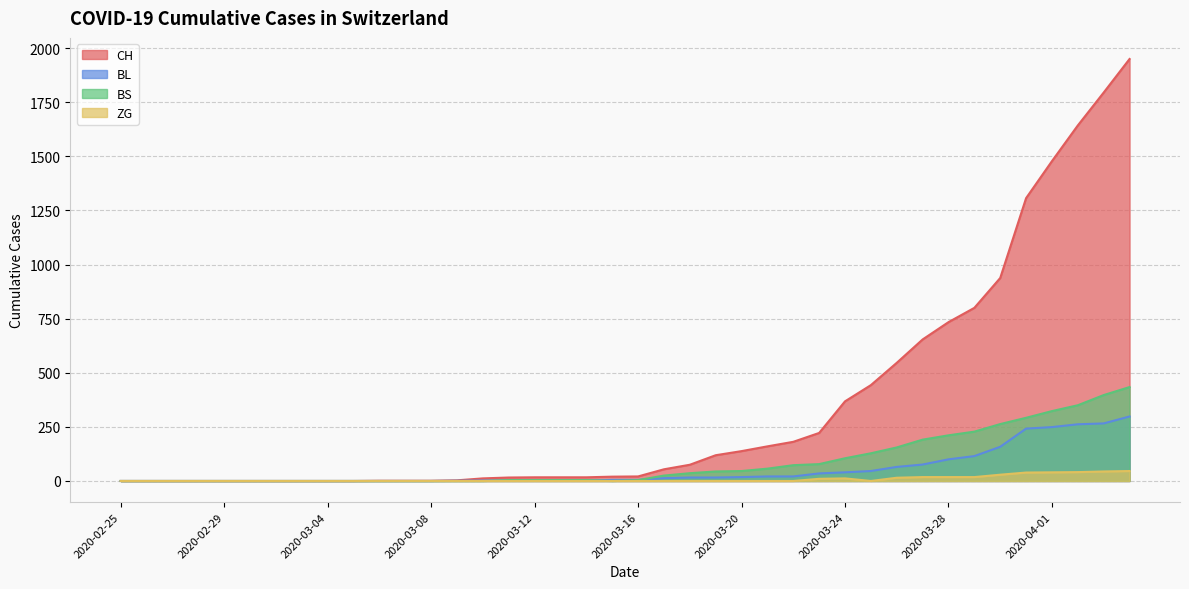

The BS series shows 46 at 2020-03-20. True or false?

True